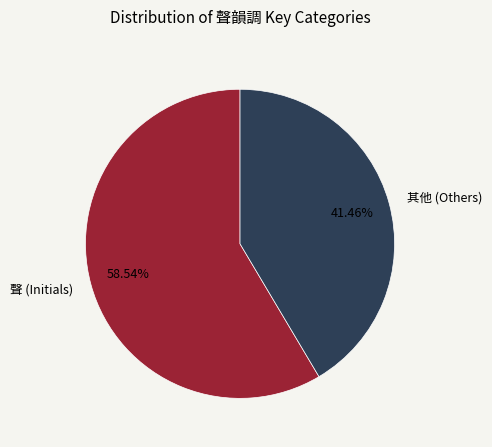

Do 其他 (Others) and 聲 (Initials) together represent more than half of the pie?

Yes